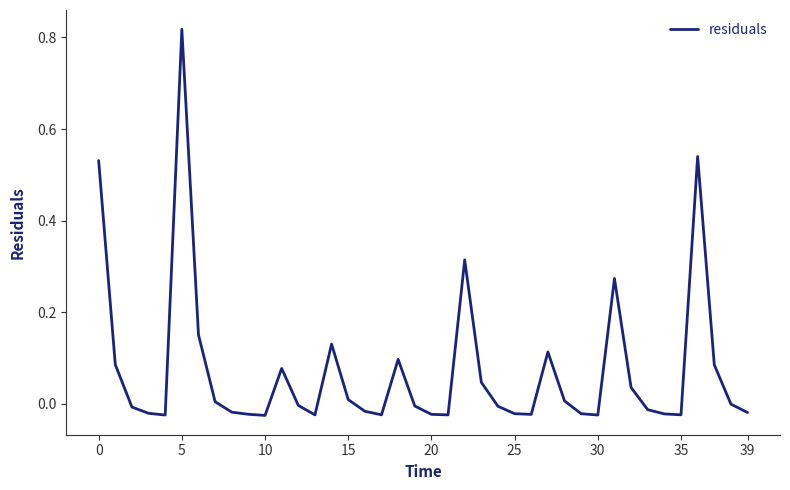

Does the chart display data point markers on the line(s)?

No